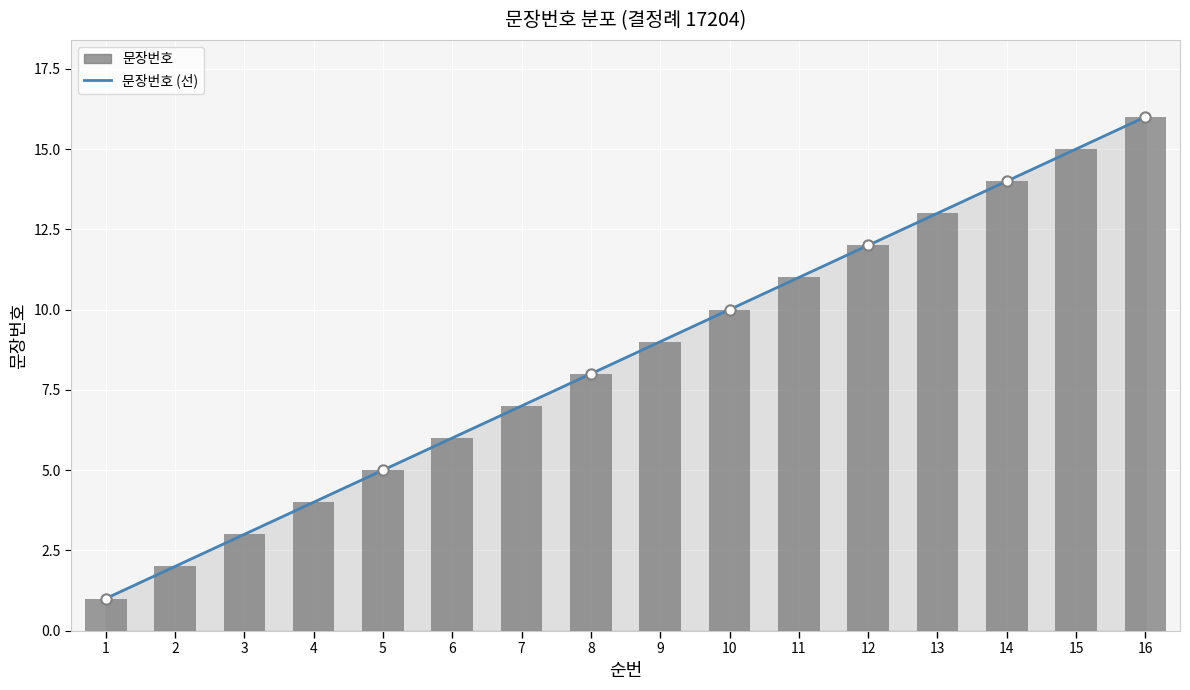

What is the change in value from 12 to 13?

+1